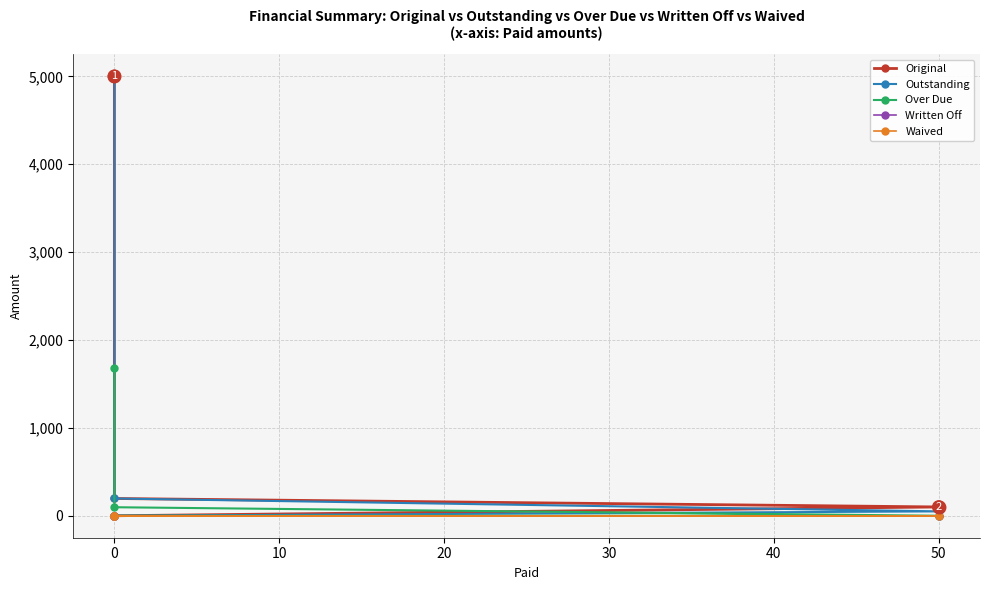

Is it true that Original equals -1730.0 at 0?

False